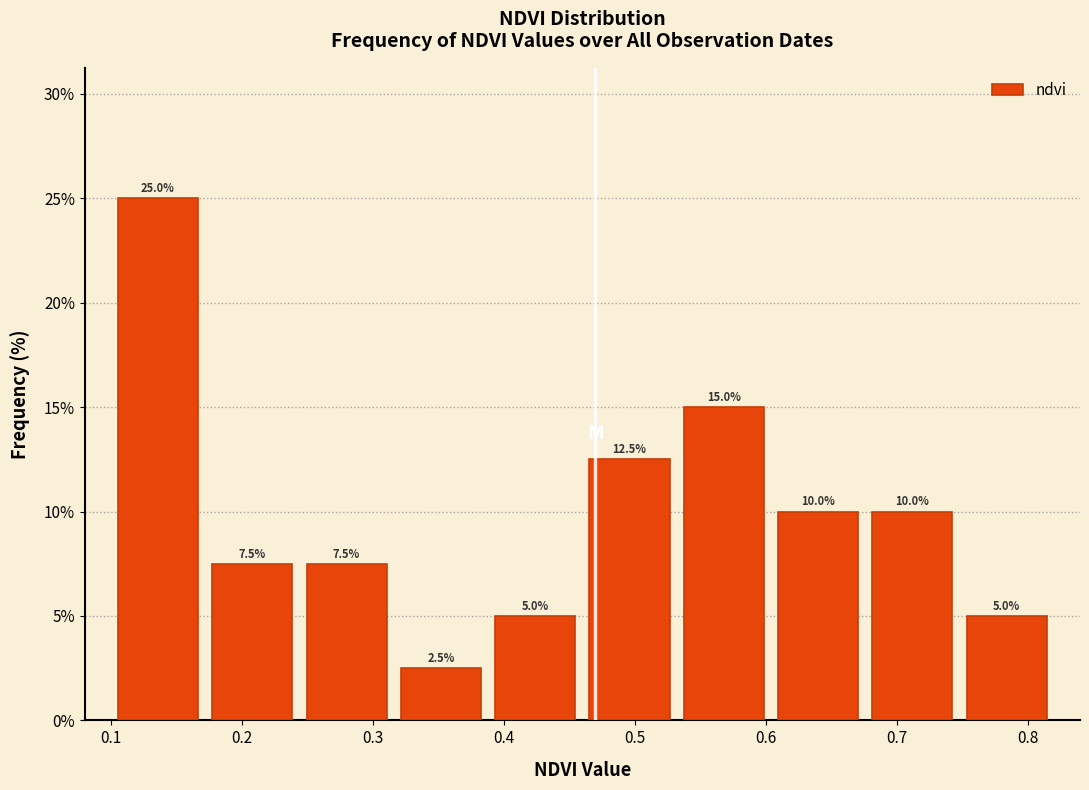

How tall is the bar that spans 0.316 to 0.388 on the x-axis? The bar edges are not printed on the chart, so give them approximately, as read against the axis.

2.5